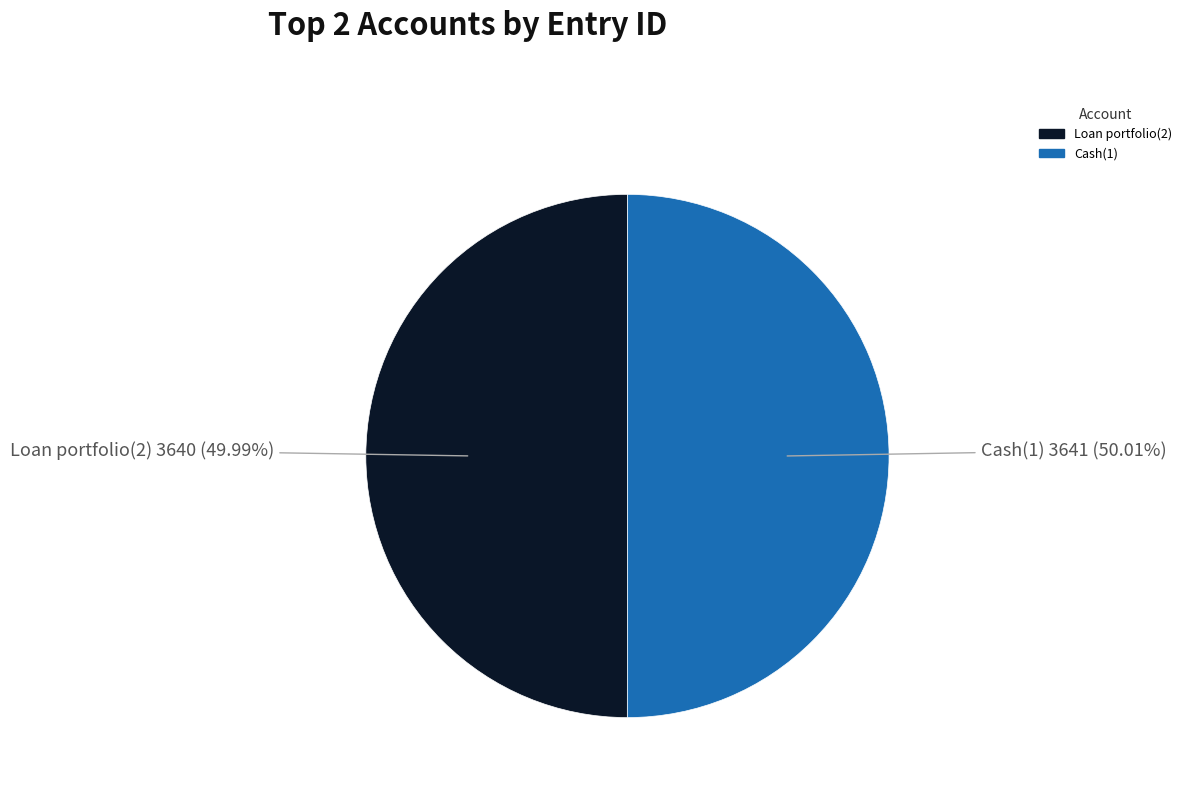

How many slices are in this pie chart?

2